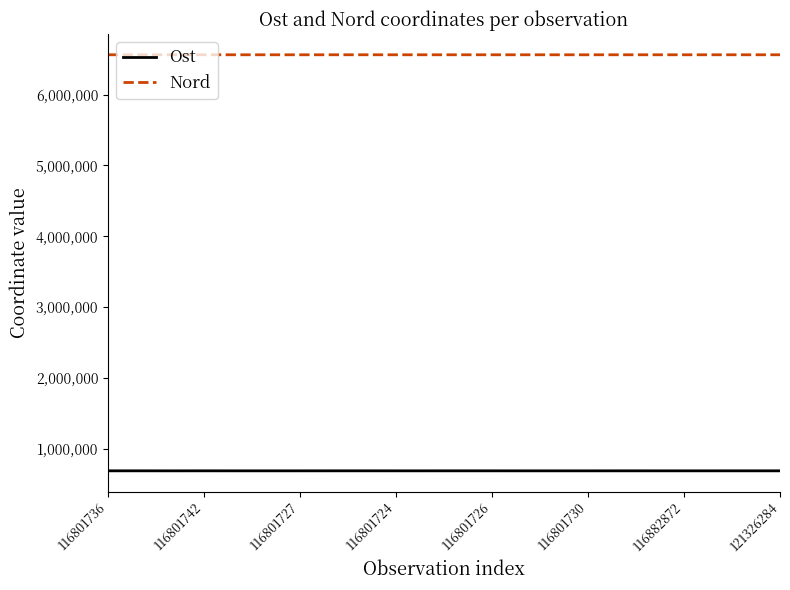

True or false: Nord and Ost intersect in this chart.

False